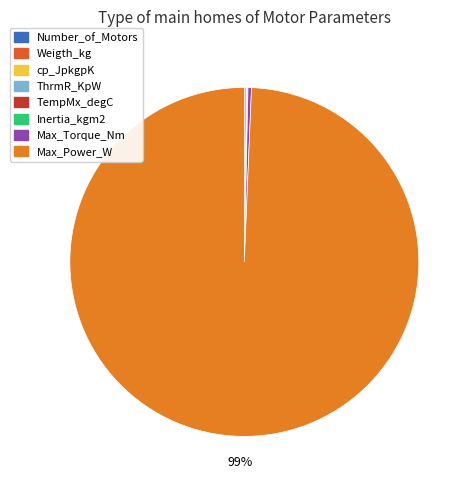

To the nearest percent, what is the average slice percentage?

12%